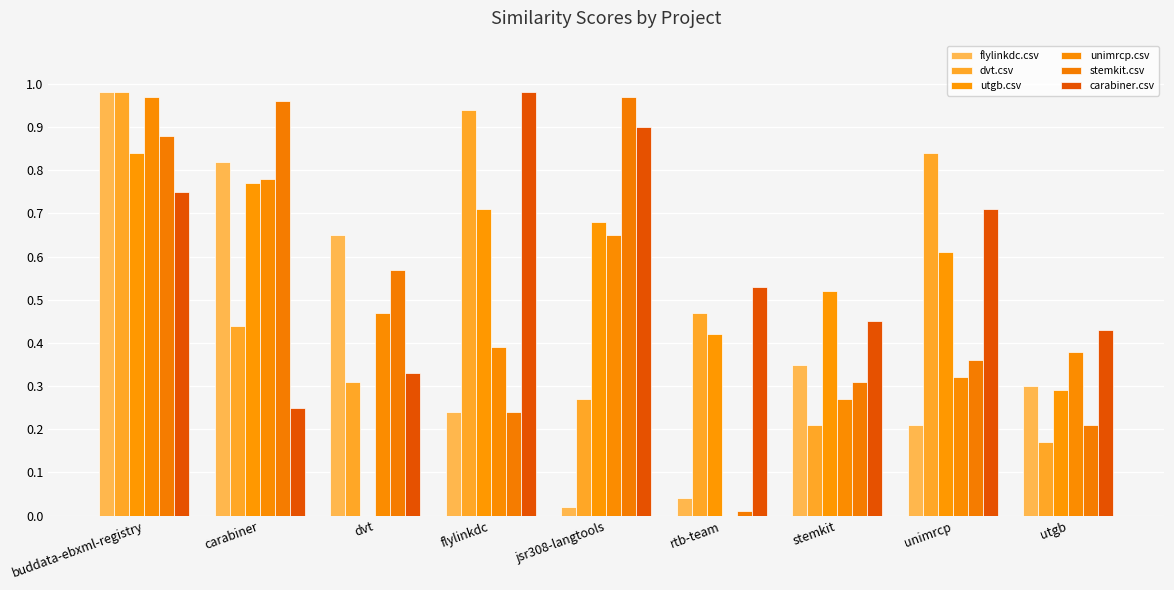

Which label corresponds to the smallest value in the chart?

dvt